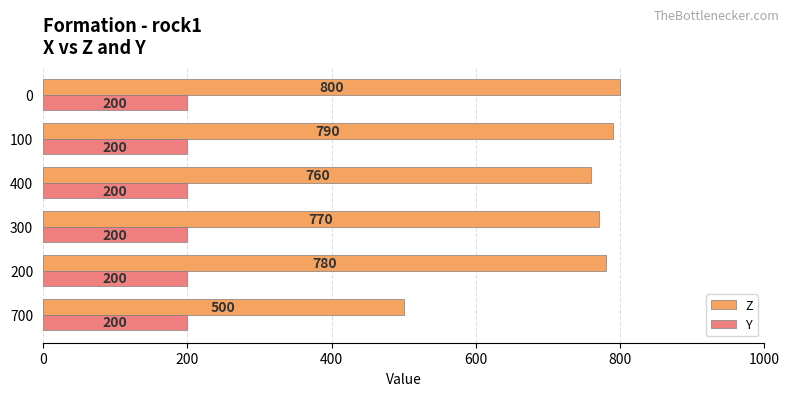

What are all the series names shown in the legend?

Z, Y